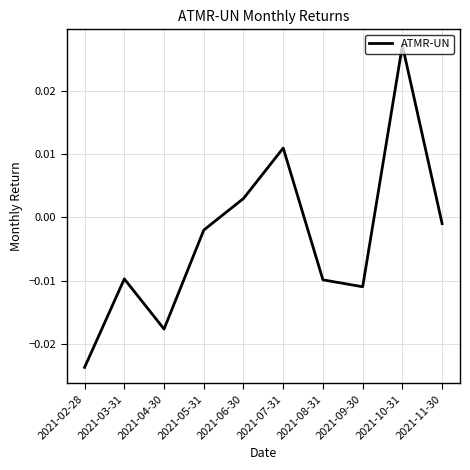

Which has a higher value, 2021-08-31 or 2021-10-31?

2021-10-31